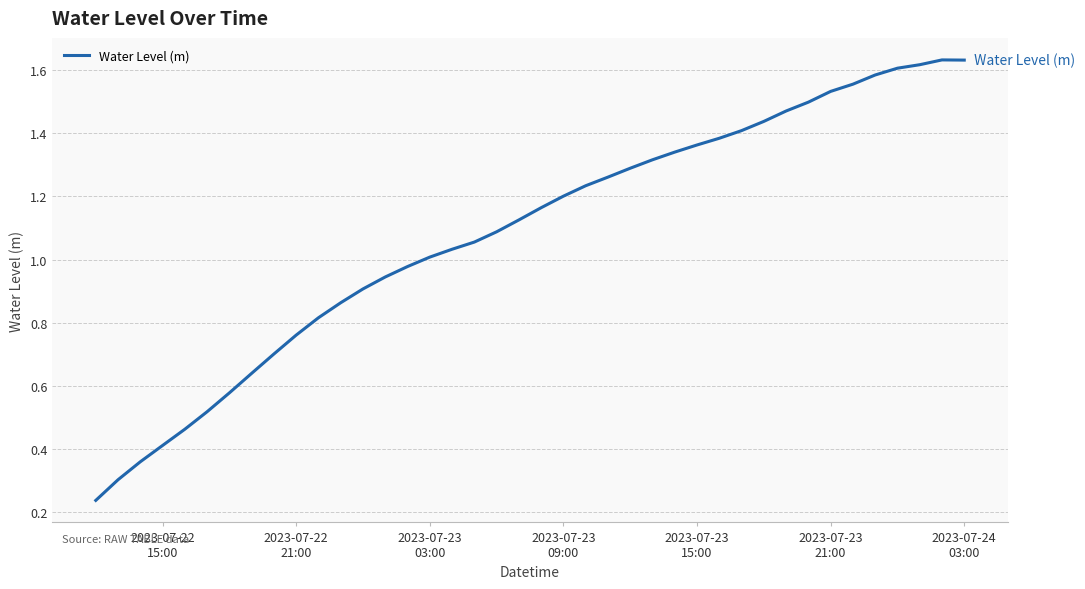

How many lines are shown in the chart?

1